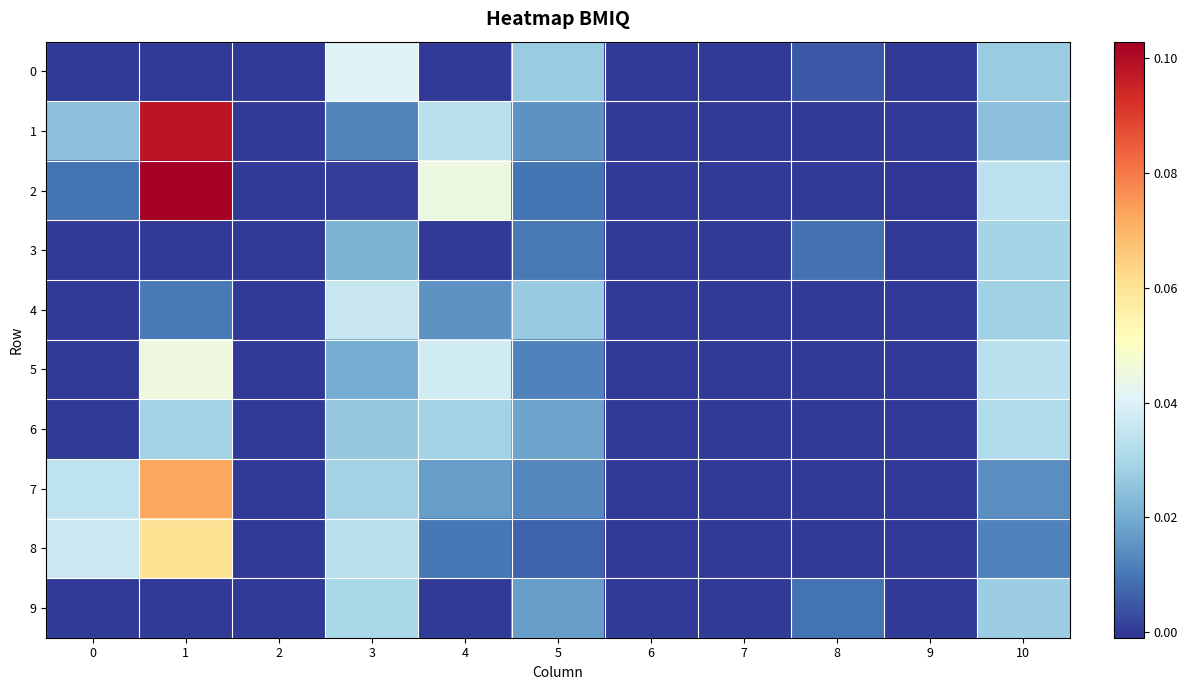

Which series has the largest total across all categories?

1